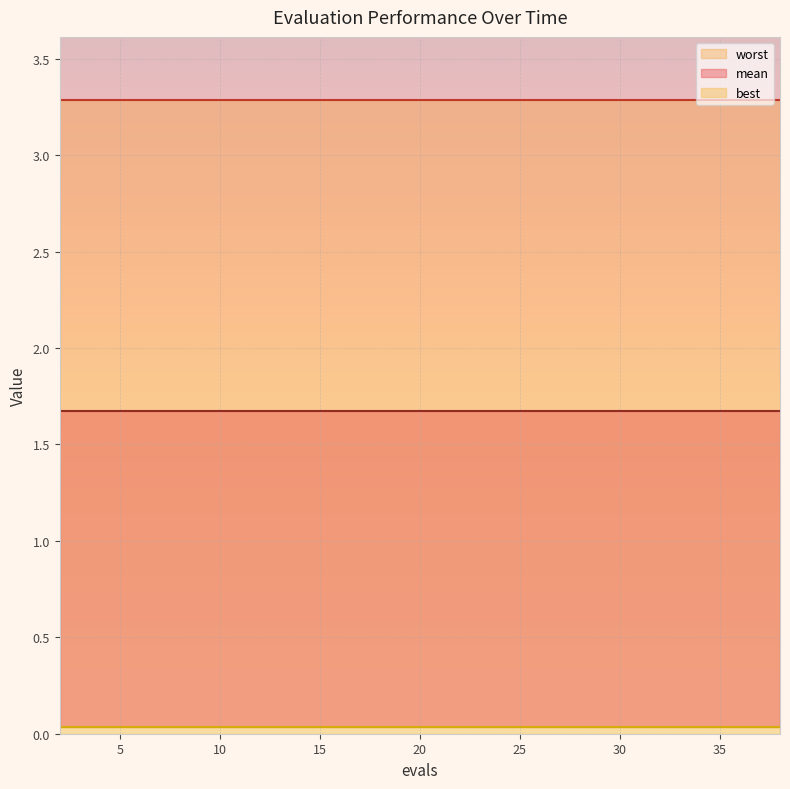

What is the total value across all series at 28?

5.0